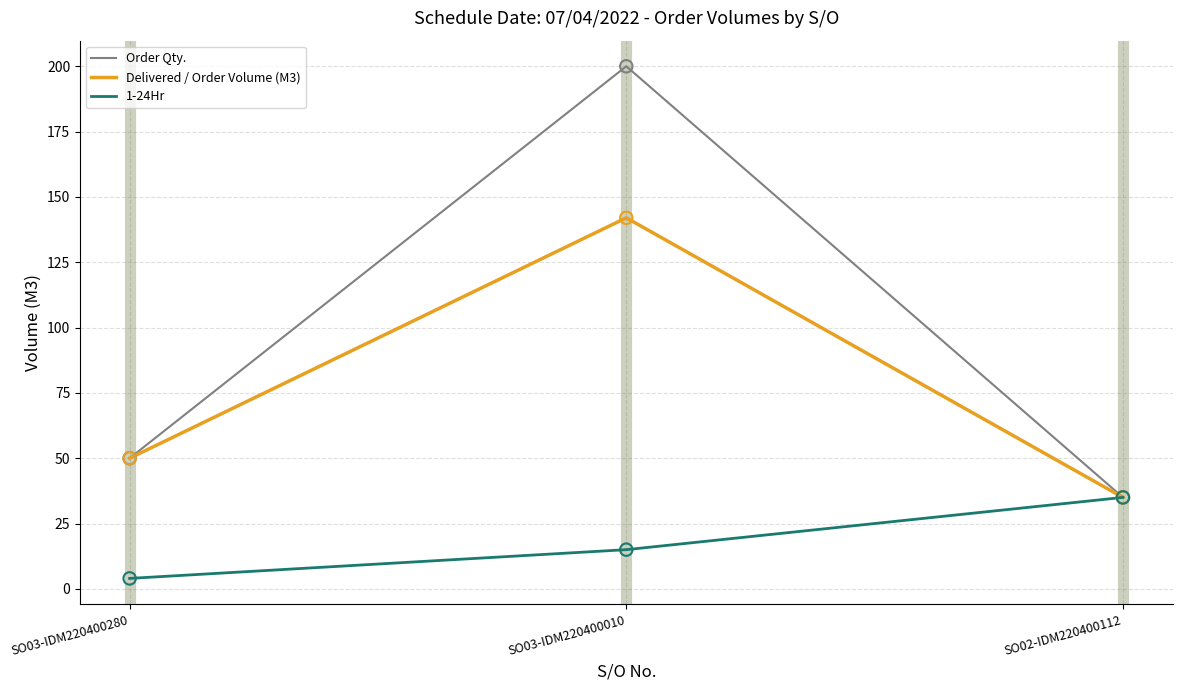

Which series has the largest range (max minus min)?

Order Qty.